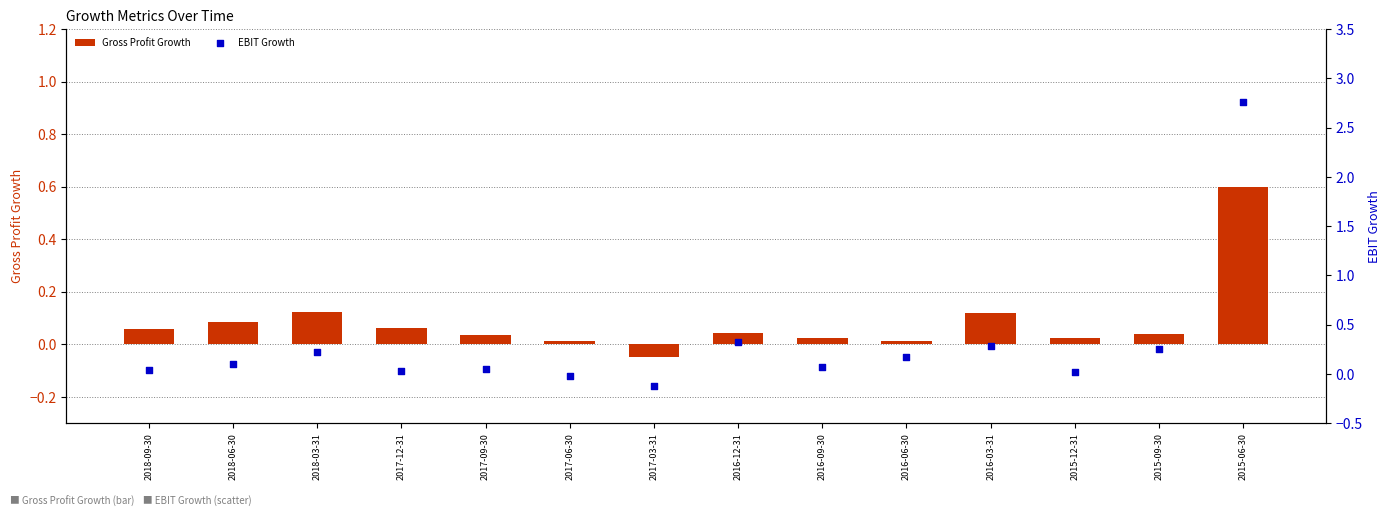

What are all the series names shown in the legend?

Gross Profit Growth, EBIT Growth